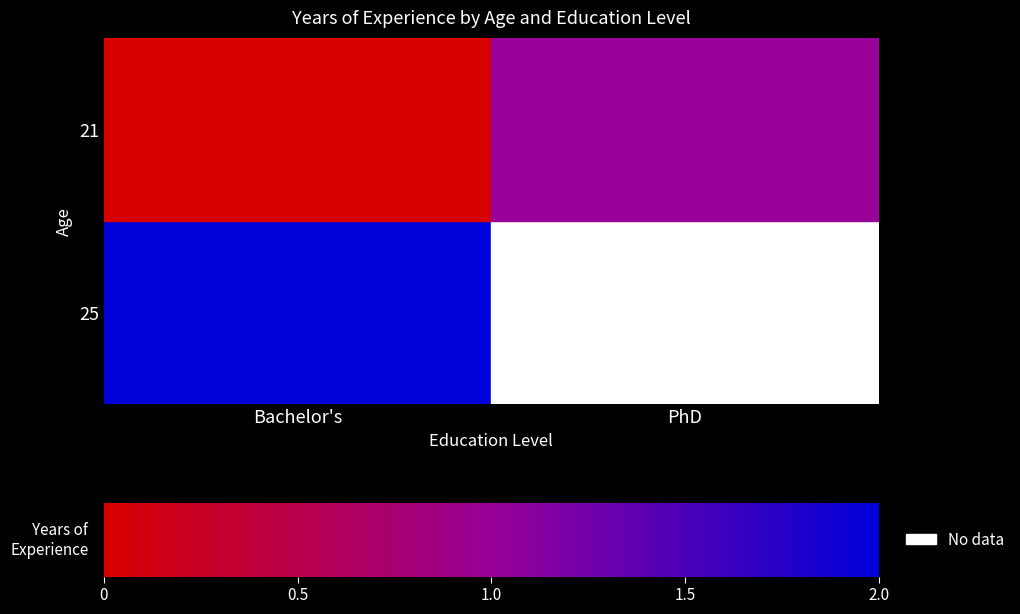

How many categories are shown in the chart?

2